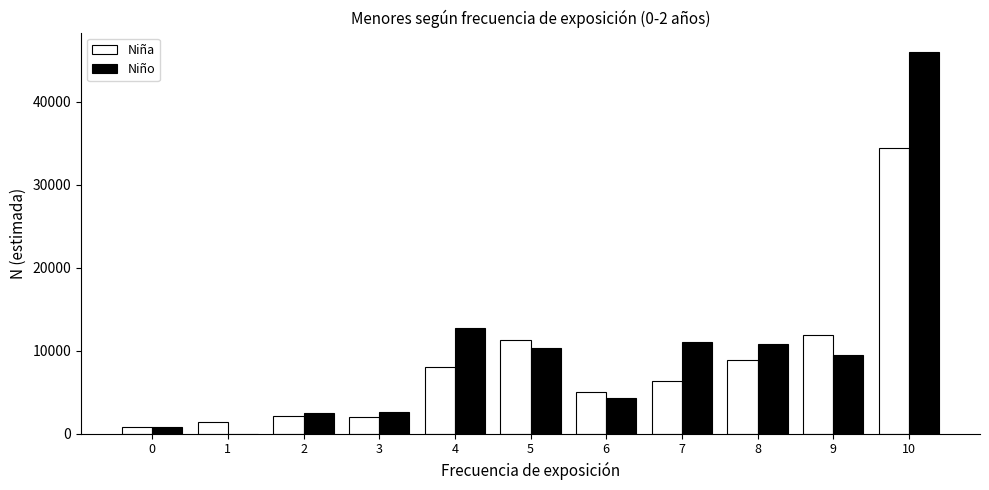

What is the maximum value for Niño?

46039